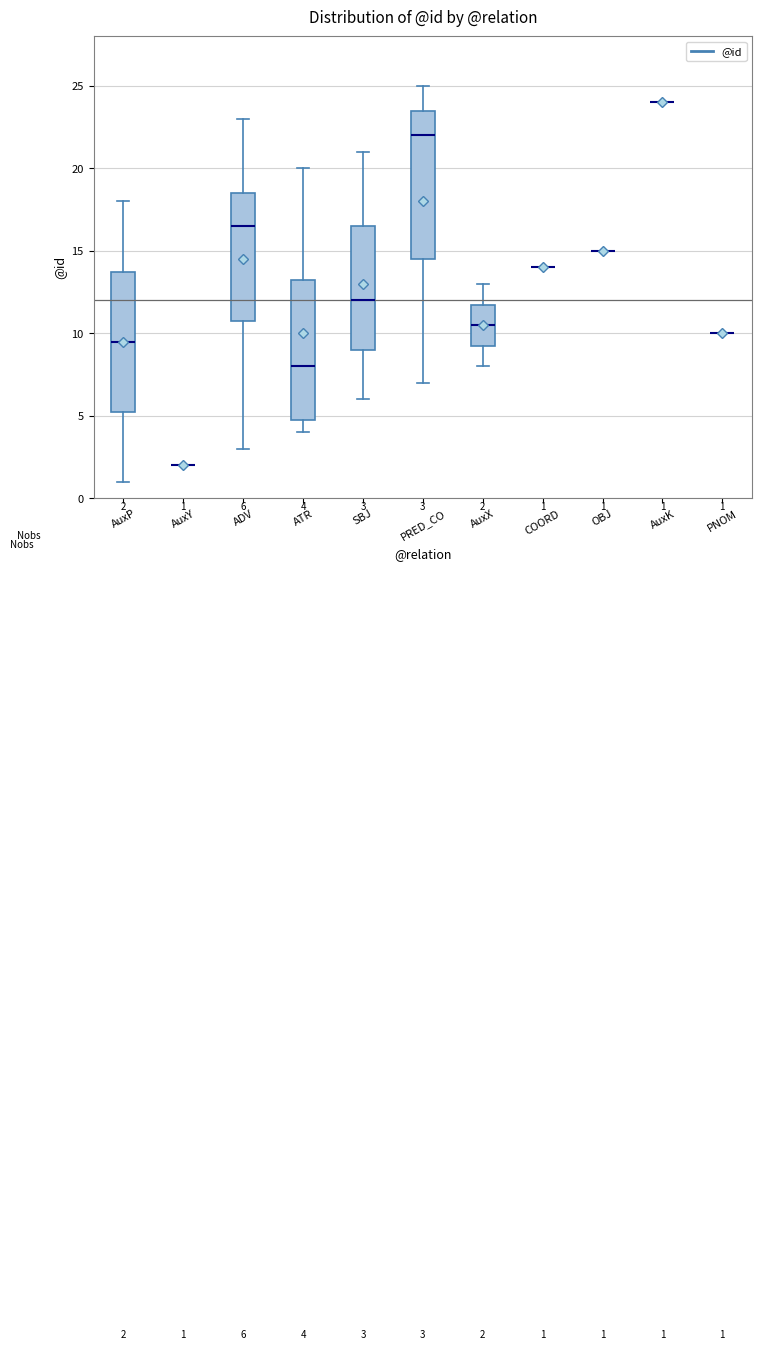

Which box is the tallest, from its lower edge to its upper edge?

PRED_CO